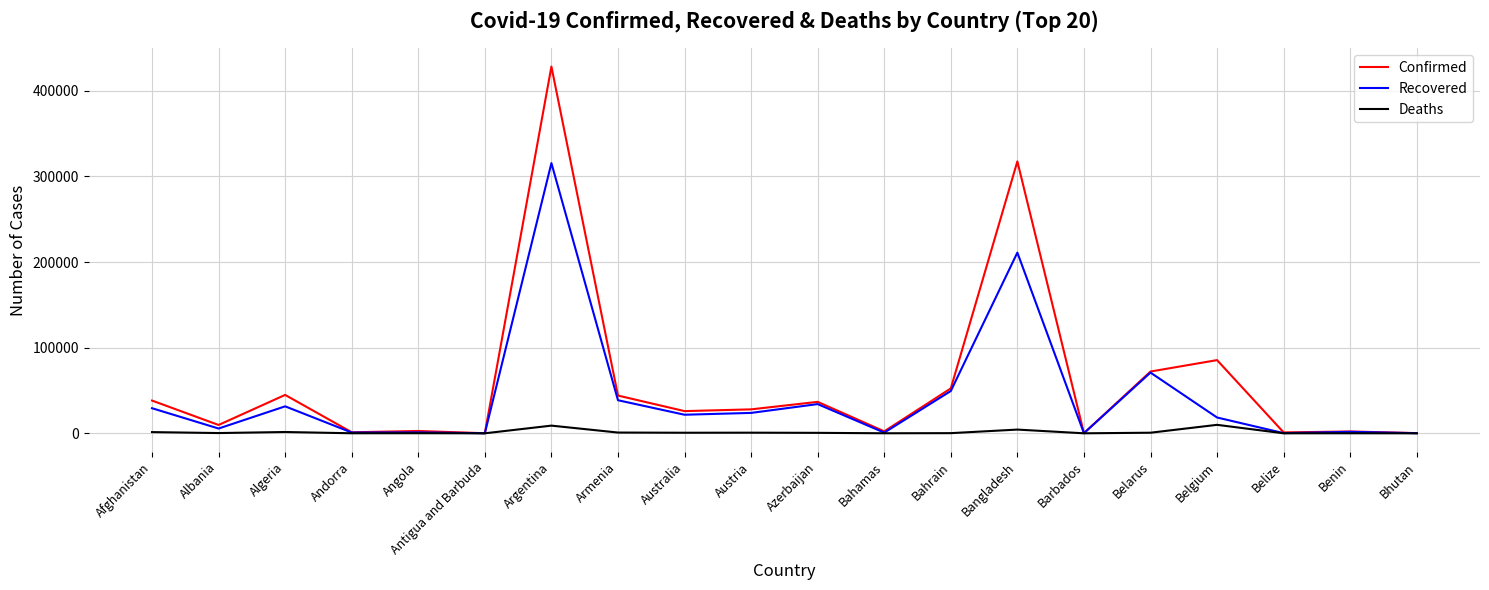

At how many categories does at least one series exceed 302567?

2